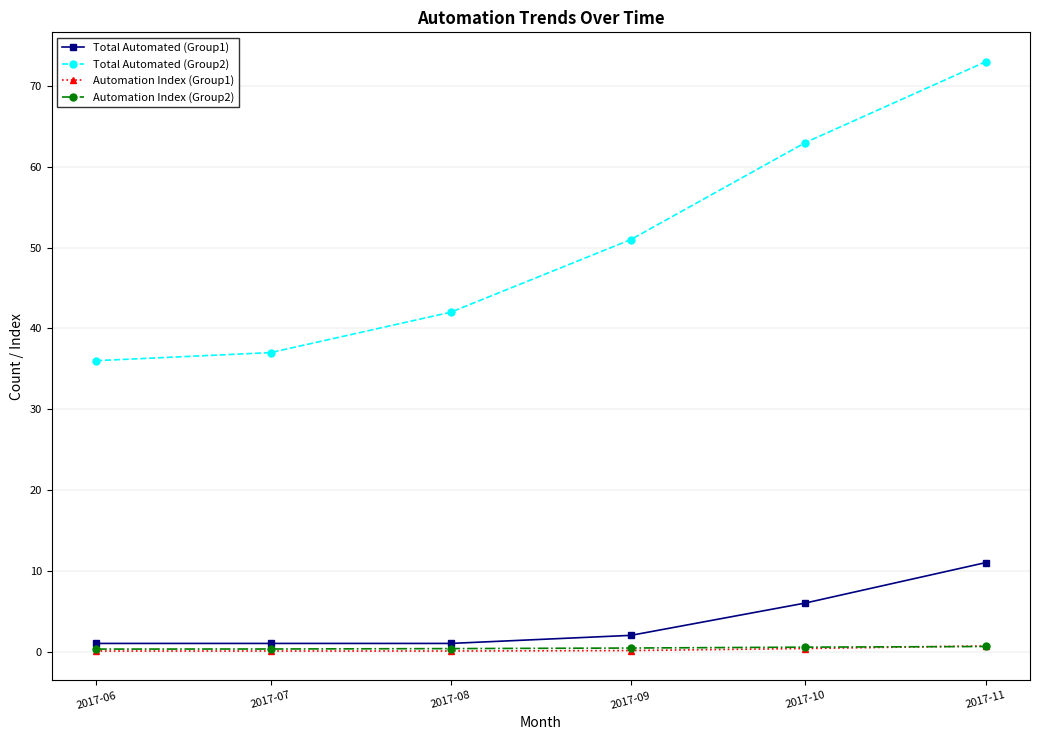

What is the sum of all Total Automated (Group2) values?

302.0